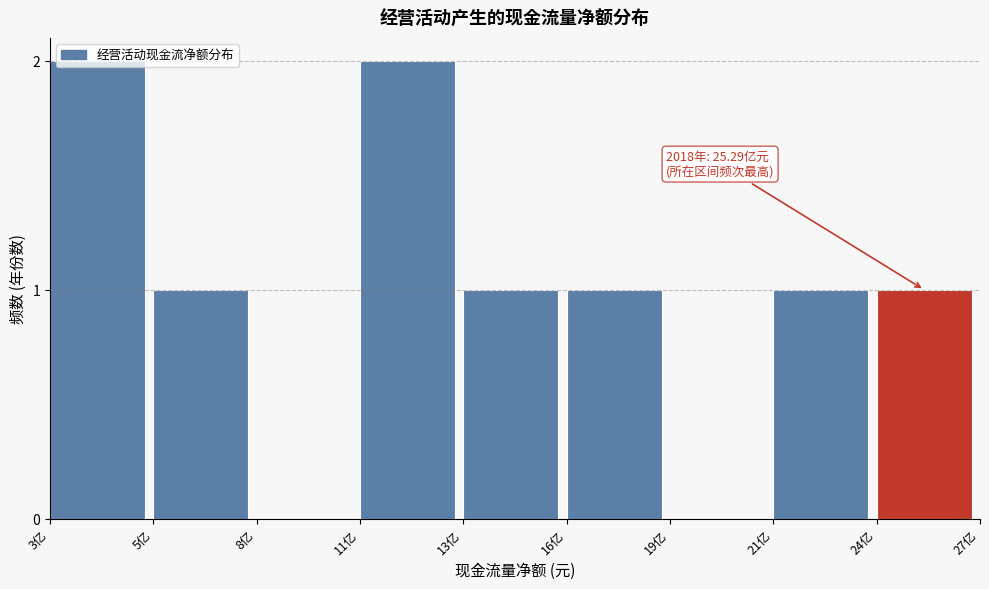

Approximately how many times larger is the value at 21亿 compared to 24亿?

1.0